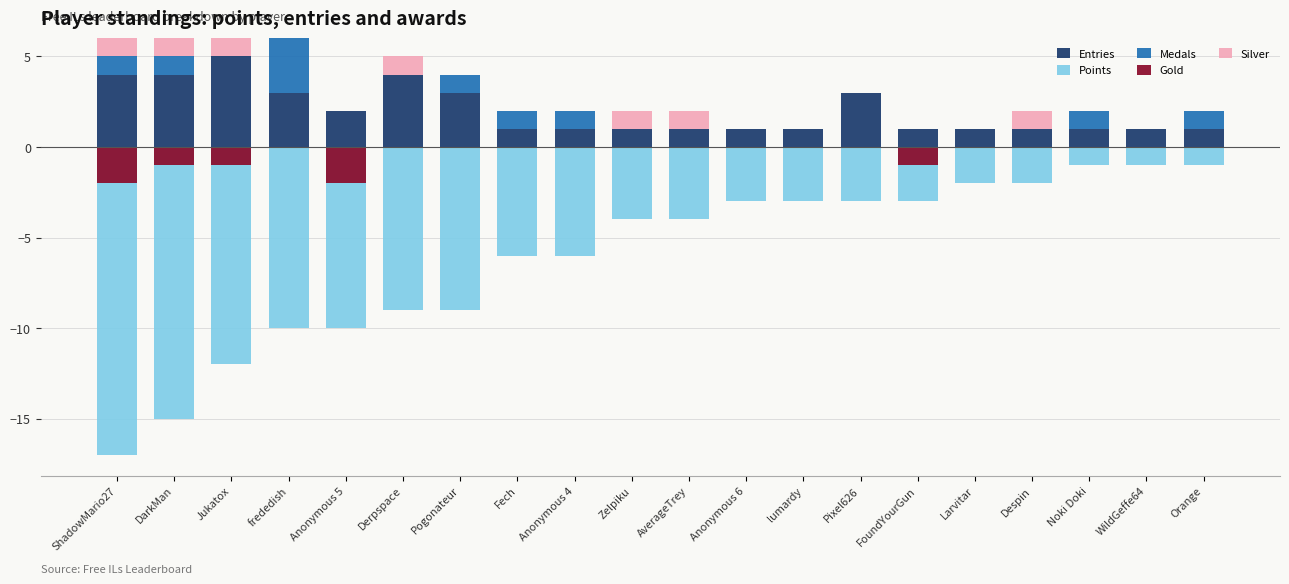

List the labels in order of Medals value, largest first.

frededish, ShadowMario27, DarkMan, Pogonateur, Fech, Anonymous 4, Noki Doki, Orange, Jukatox, Anonymous 5, Derpspace, Zelpiku, AverageTrey, Anonymous 6, lumardy, Pixel626, FoundYourGun, Larvitar, Despin, WildGeffe64